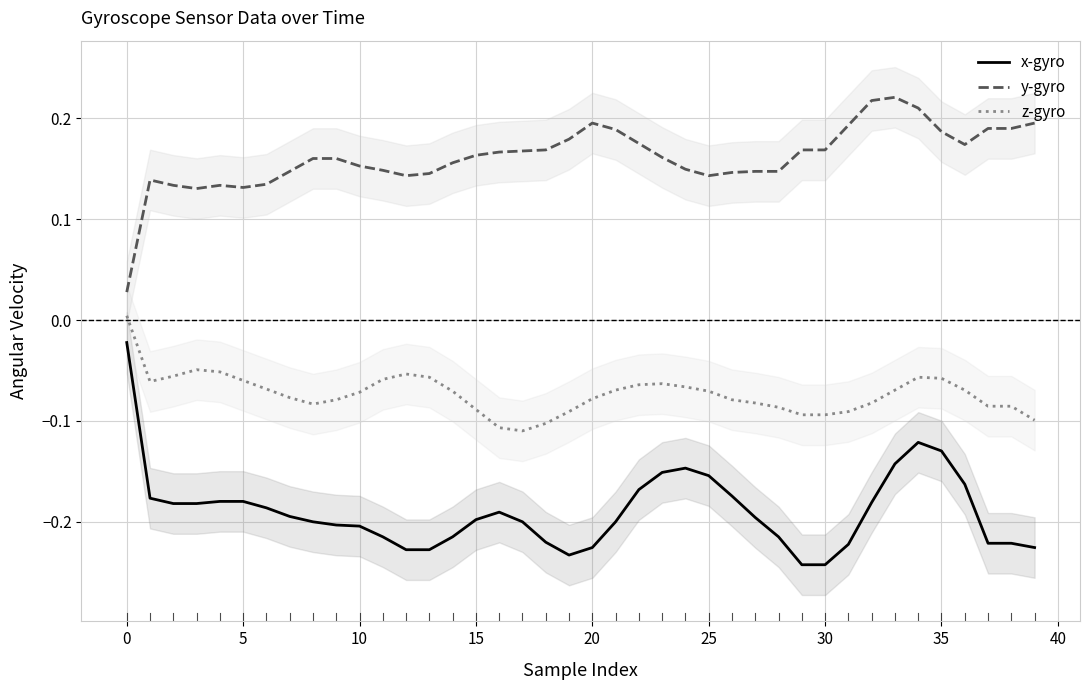

Reading right to left, list all the values displayed in this chart.

x-gyro: -0.2	-0.2	-0.2	-0.2	-0.1	-0.1	-0.1	-0.2	-0.2	-0.2	-0.2	-0.2	-0.2	-0.2	-0.2	-0.1	-0.2	-0.2	-0.2	-0.2	-0.2	-0.2	-0.2	-0.2	-0.2	-0.2	-0.2	-0.2	-0.2	-0.2	-0.2	-0.2	-0.2	-0.2	-0.2	-0.2	-0.2	-0.2	-0.2	-0.0
y-gyro: 0.2	0.2	0.2	0.2	0.2	0.2	0.2	0.2	0.2	0.2	0.2	0.1	0.1	0.1	0.1	0.1	0.2	0.2	0.2	0.2	0.2	0.2	0.2	0.2	0.2	0.2	0.1	0.1	0.1	0.2	0.2	0.2	0.1	0.1	0.1	0.1	0.1	0.1	0.1	0.0
z-gyro: -0.1	-0.1	-0.1	-0.1	-0.1	-0.1	-0.1	-0.1	-0.1	-0.1	-0.1	-0.1	-0.1	-0.1	-0.1	-0.1	-0.1	-0.1	-0.1	-0.1	-0.1	-0.1	-0.1	-0.1	-0.1	-0.1	-0.1	-0.1	-0.1	-0.1	-0.1	-0.1	-0.1	-0.1	-0.1	-0.1	-0.0	-0.1	-0.1	0.0